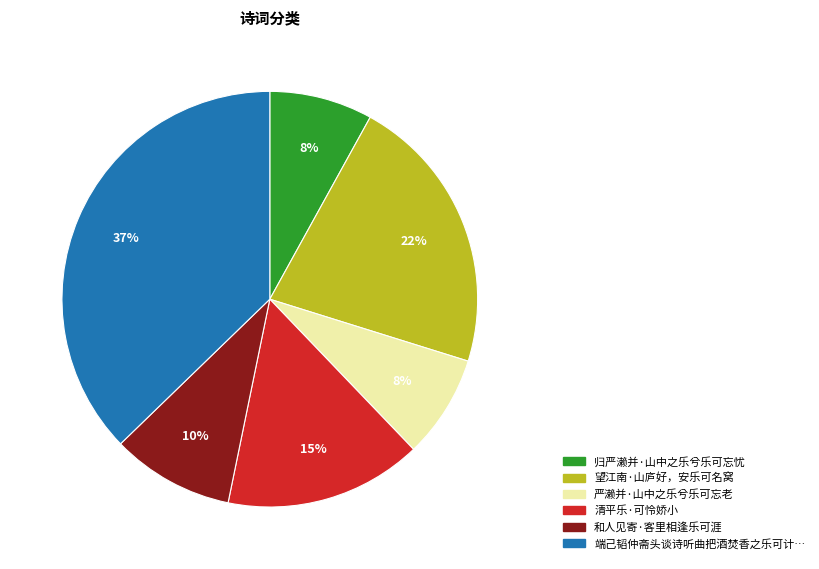

Does any single category account for the majority?

No